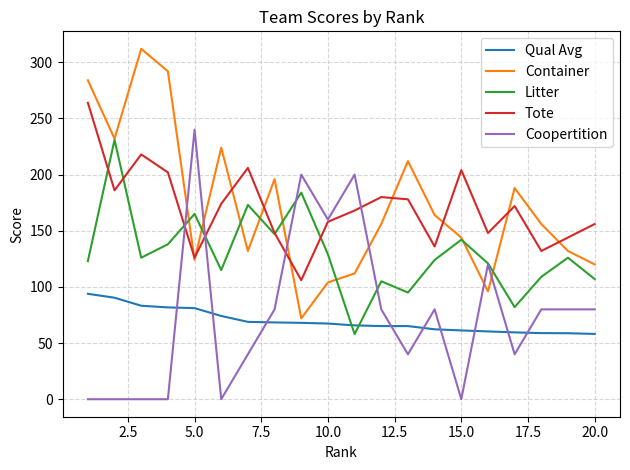

What is the maximum value for Qual Avg?

93.9